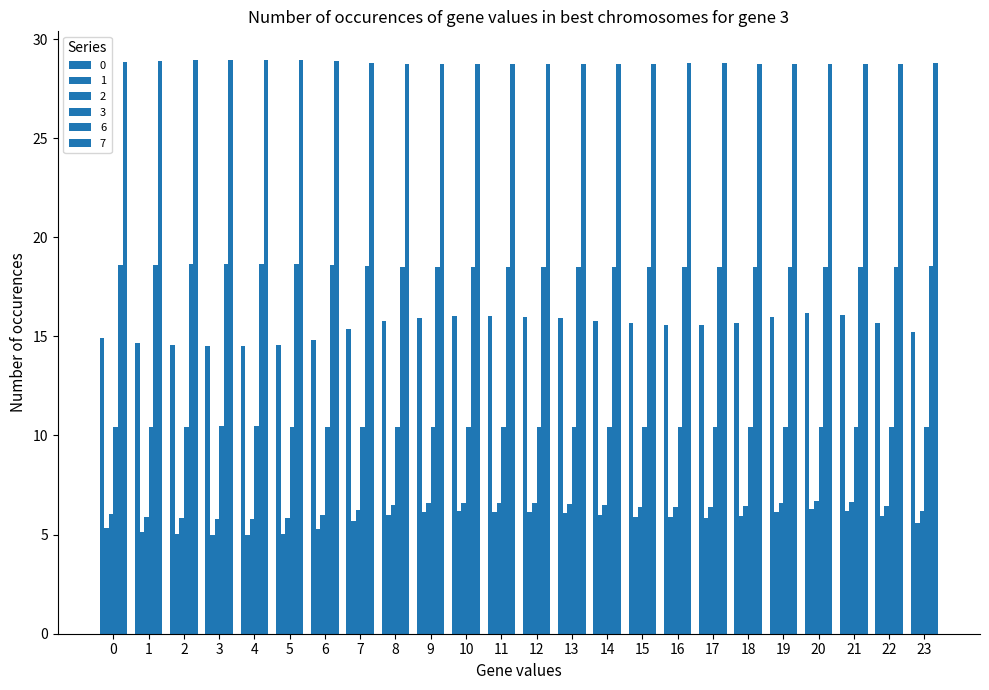

How many distinct data groups are displayed?

6